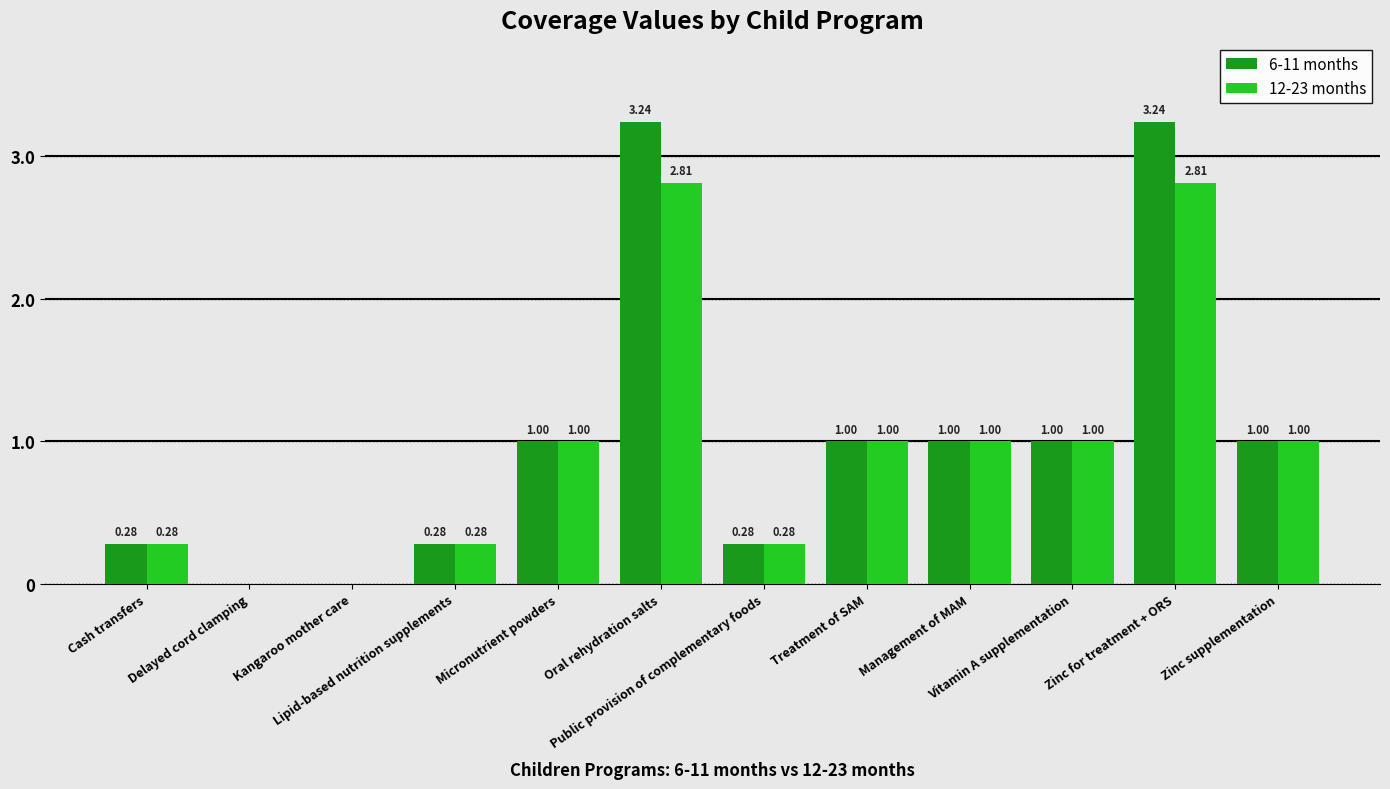

Which series has the largest total across all categories?

6-11 months